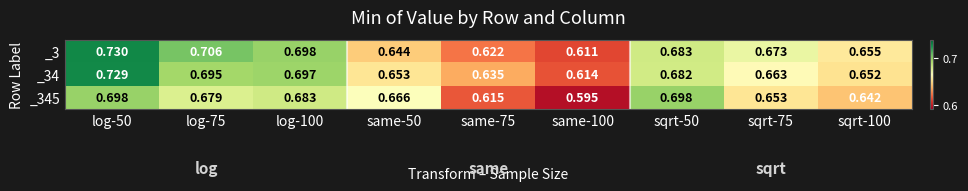

At how many categories does at least one series exceed 0?

9